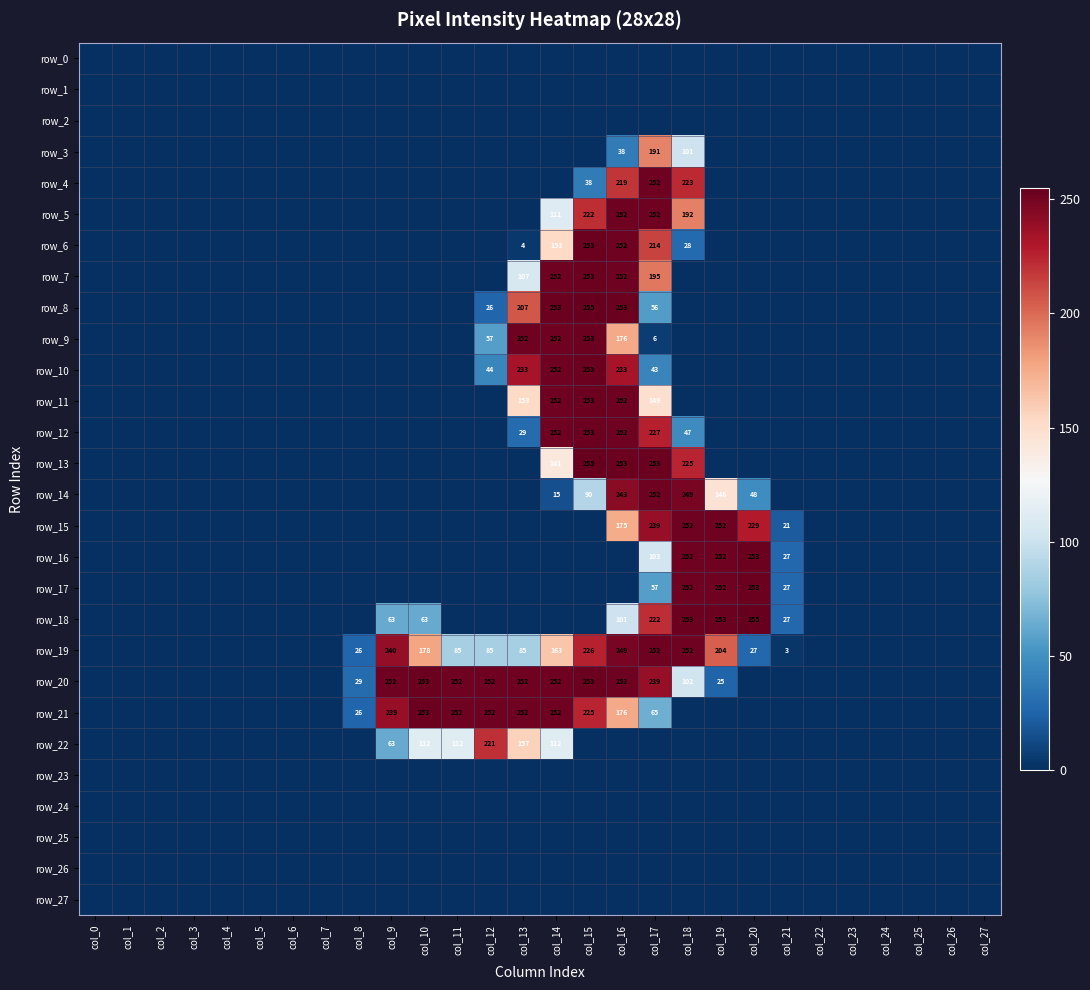

True or false: row_15 has a value of 0 at col_5.

True